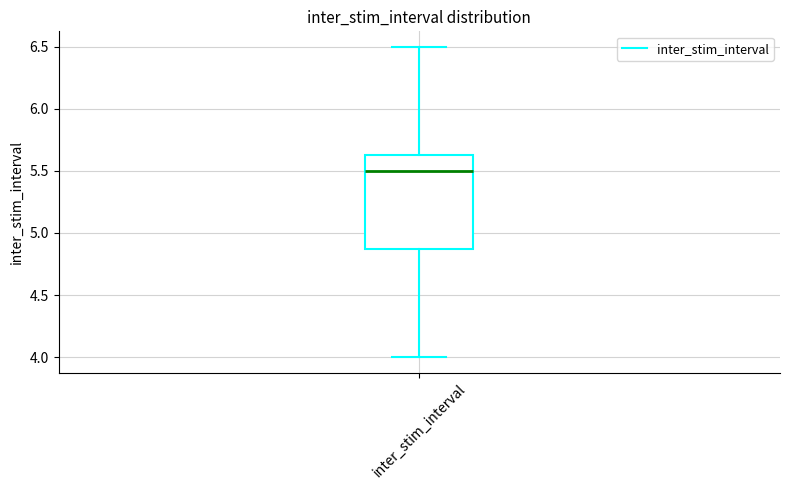

Read this box plot against the y-axis: the position of the median line, the range covered by the box, and the ends of both whiskers. The values are not printed on the chart, so give them approximately, as read against the axis.

median 5.50, box 4.90 to 5.65, whiskers 4.00 to 6.50